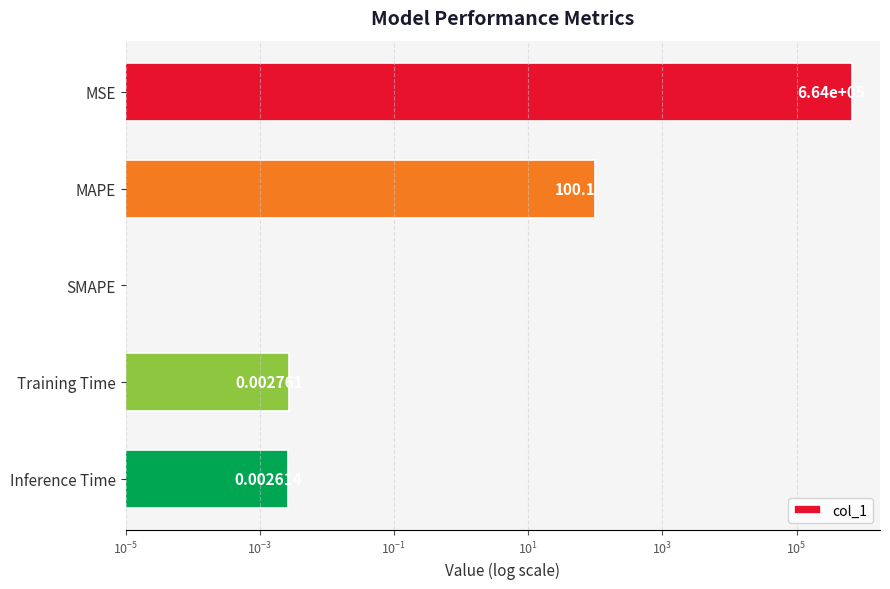

How many values exceed 0?

4